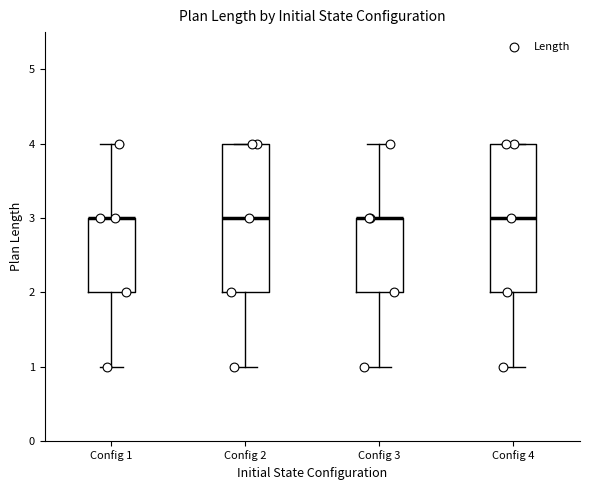

Where is the lower edge of the box for Config 4 on the y-axis? The values are not printed on the chart, so give them approximately, as read against the axis.

2